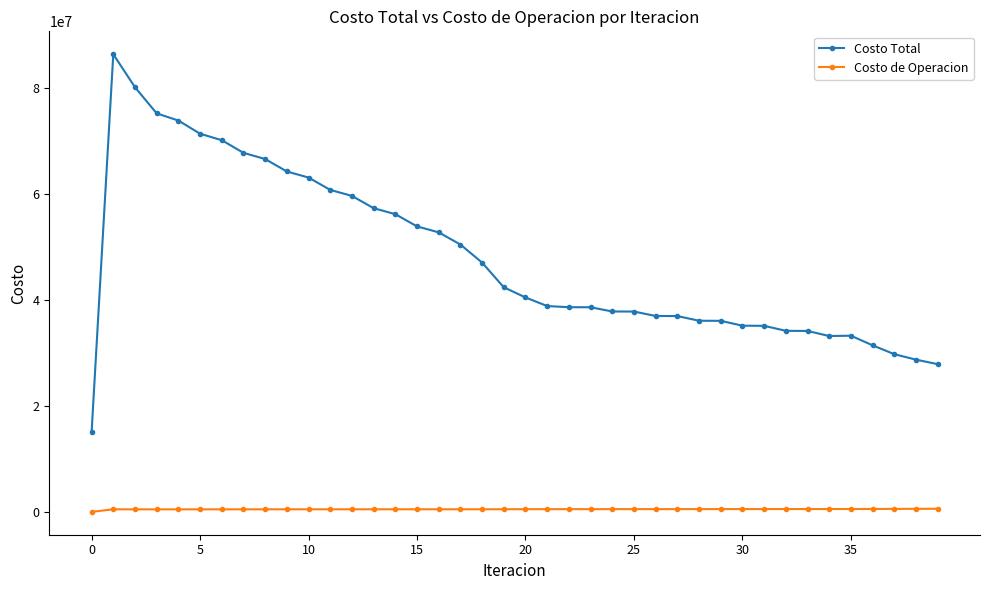

In Costo de Operacion, how many points are higher than both neighbors (excluding endpoints)?

4